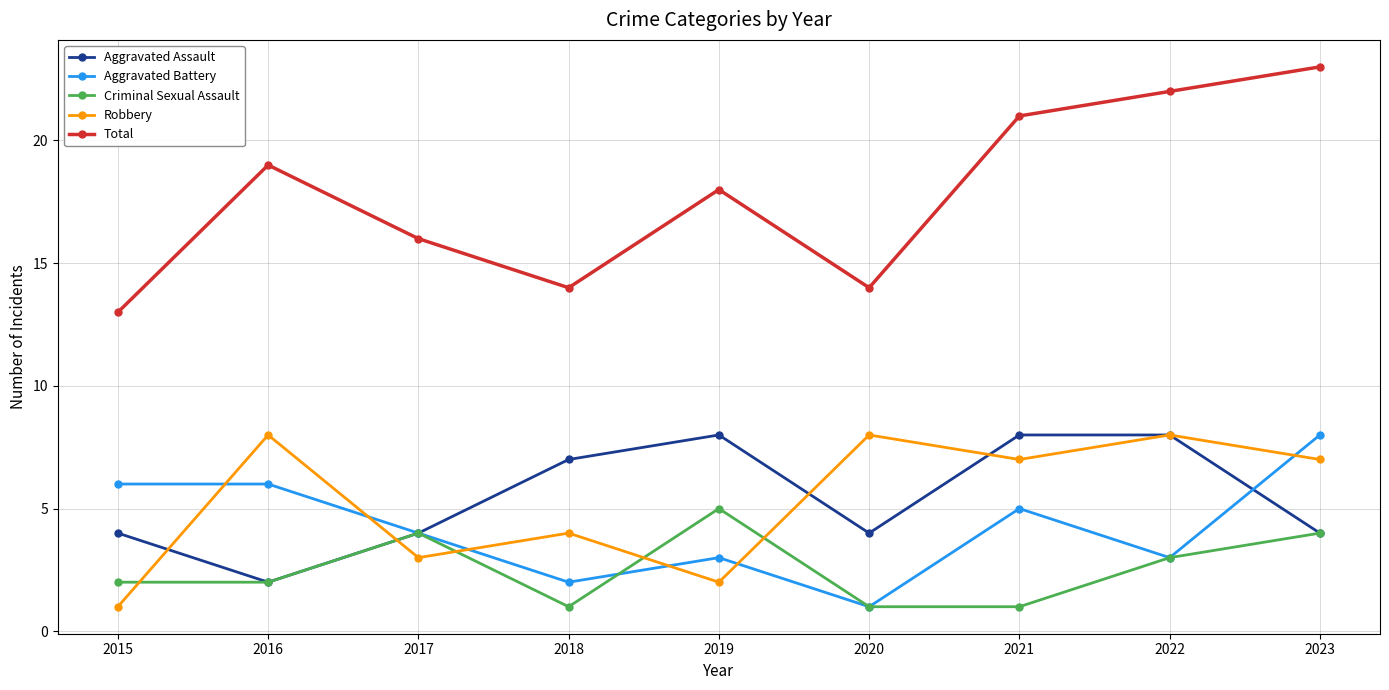

Which series has the largest range (max minus min)?

Total